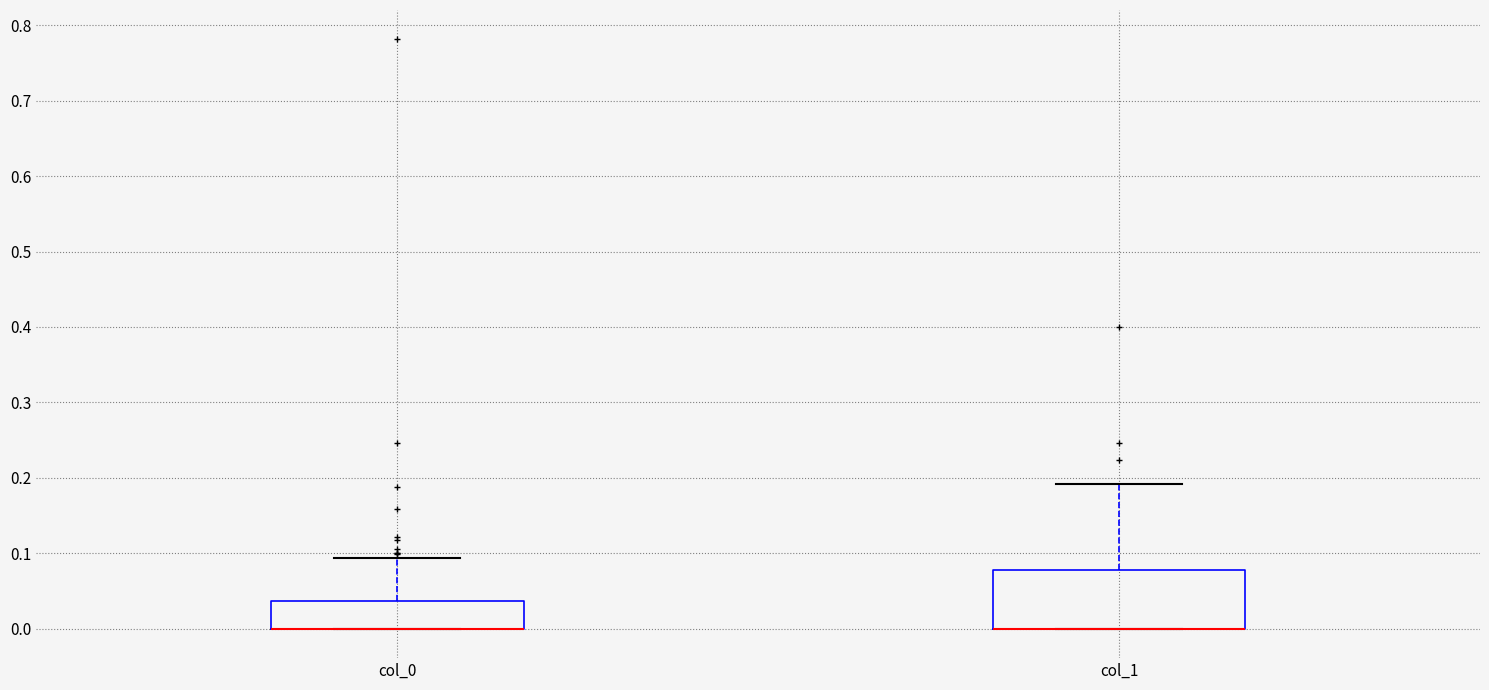

Reading left to right, read every box against the y-axis: the position of its median line, the range the box covers, and the ends of its whiskers. The values are not printed on the chart, so give them approximately, as read against the axis.

col_0: median 0.00 (drawn on the box's lower edge), box 0.00 to 0.04, whiskers 0.00 to 0.09
col_1: median 0.00 (drawn on the box's lower edge), box 0.00 to 0.08, whiskers 0.00 to 0.19